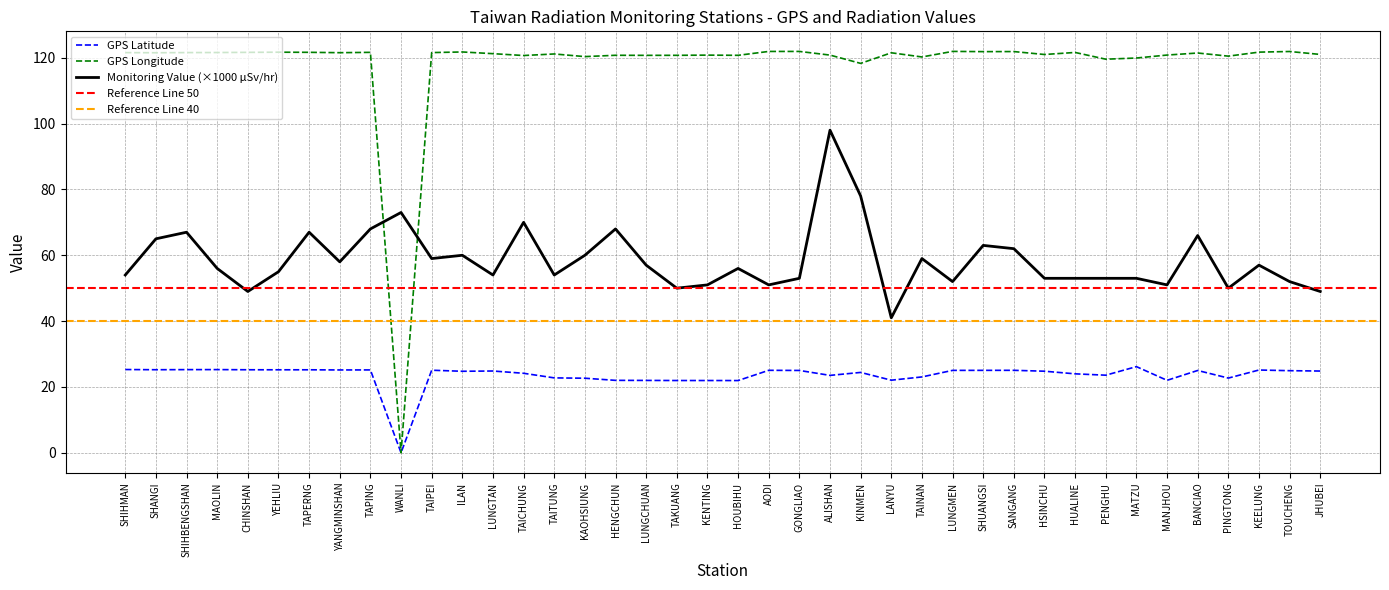

In GPS Latitude, how many points are lower than both neighbors (excluding endpoints)?

10